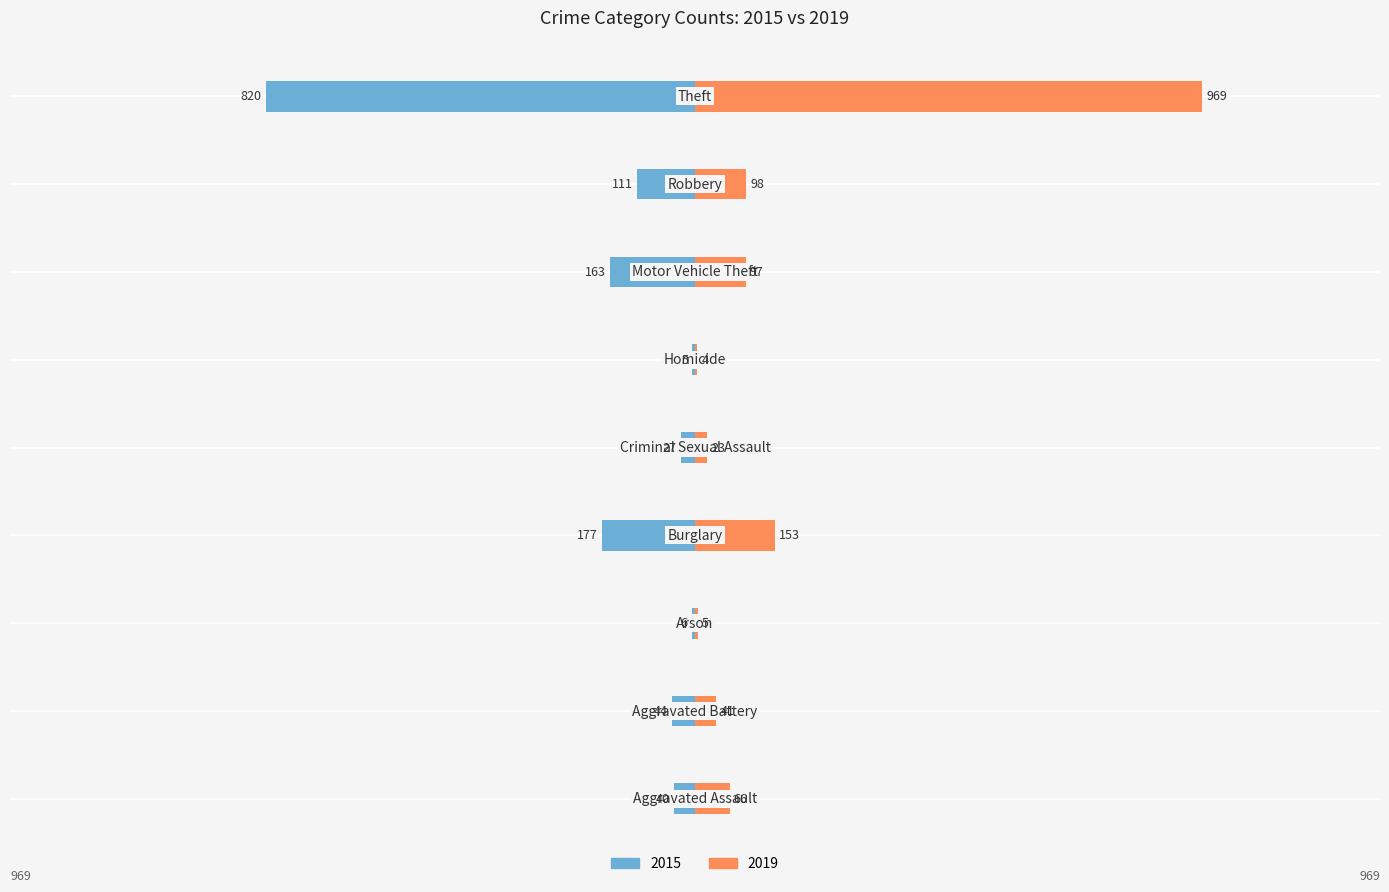

Which series has the largest range (max minus min)?

2019